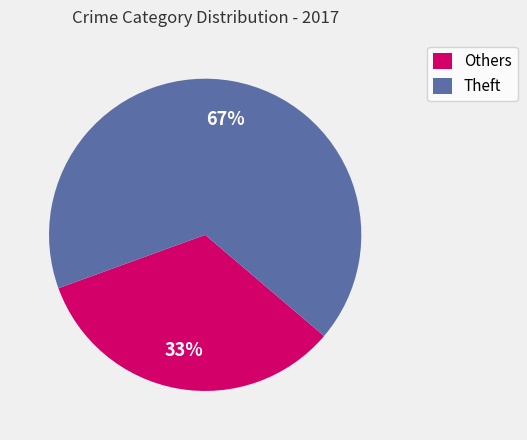

The Others slice represents 33% of the pie. True or false?

True